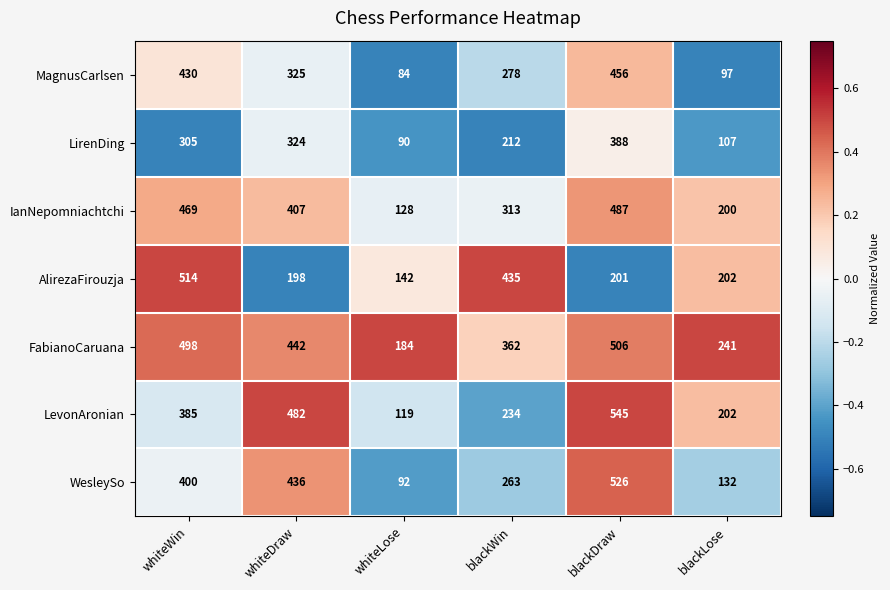

Which category has the highest value across all series?

blackDraw